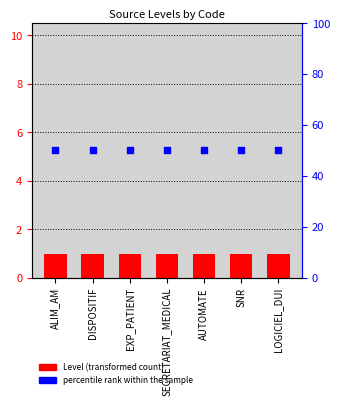

Is the value of Level at DISPOSITIF greater than the value of percentile rank within the sample at ALIM_AM?

No